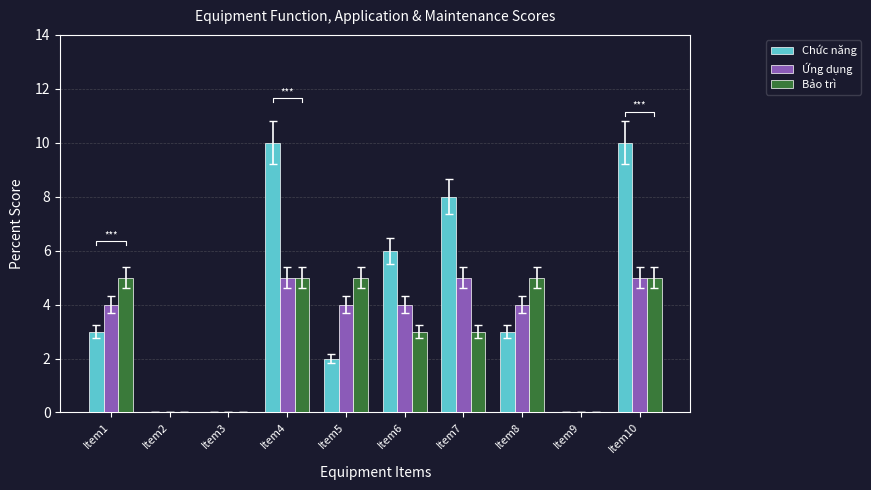

Reading left to right, transcribe all the data shown in this chart.

Chức năng: 3	0	0	10	2	6	8	3	0	10
Ứng dụng: 4	0	0	5	4	4	5	4	0	5
Bảo trì: 5	0	0	5	5	3	3	5	0	5